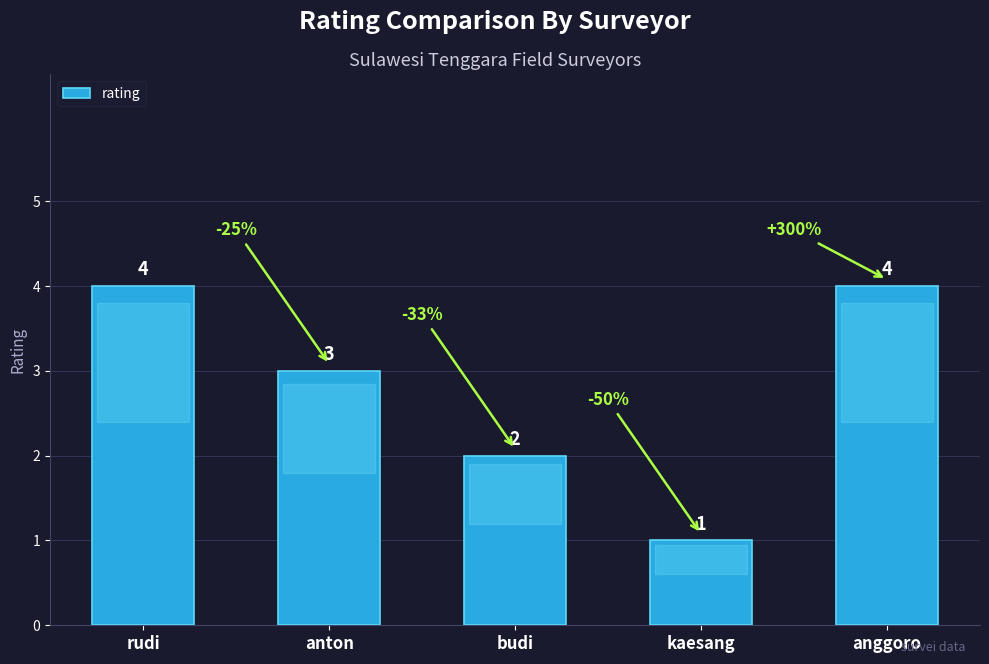

Where is the data nearest to the value 2?

budi